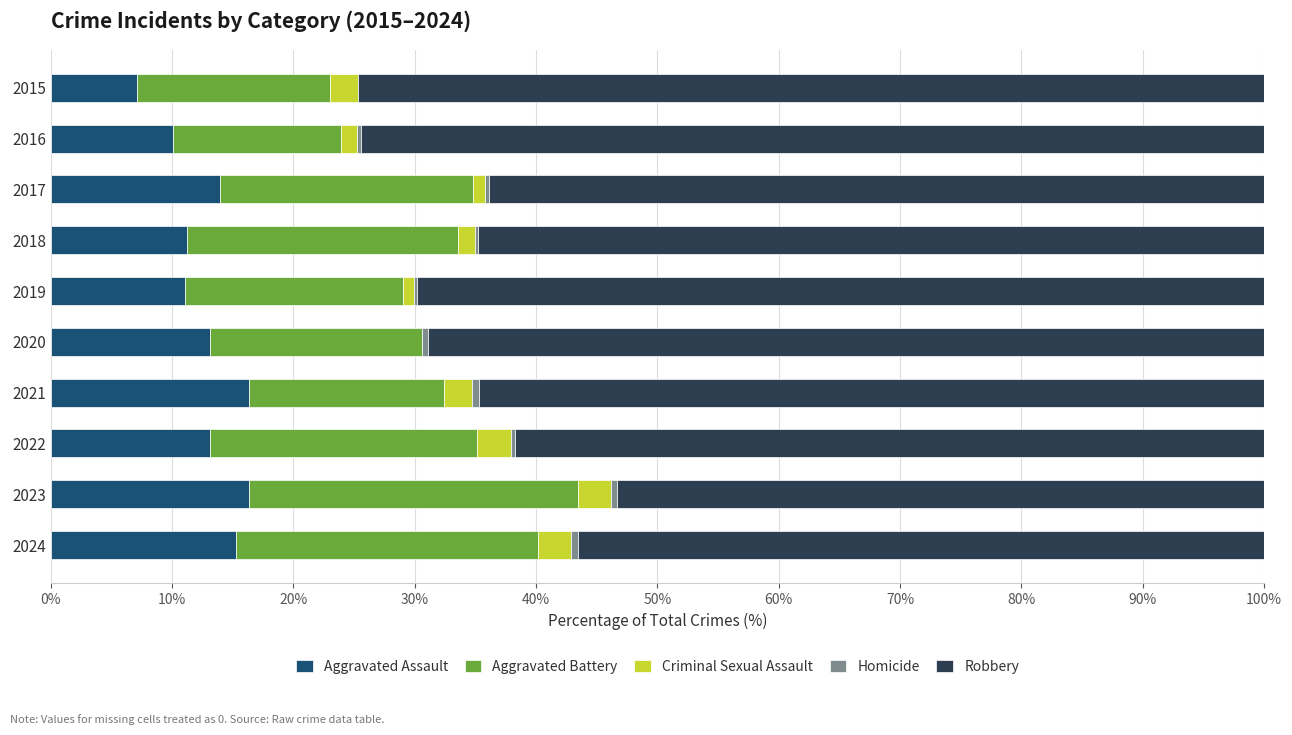

What is the sum of all Aggravated Assault values?

127.5